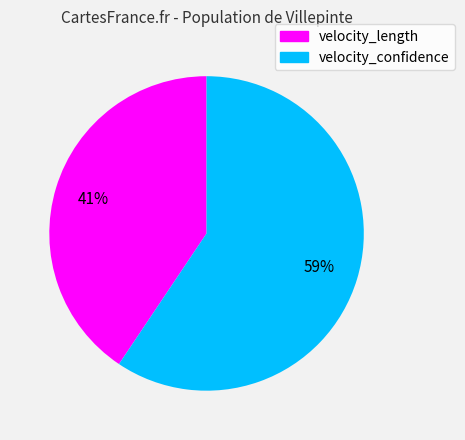

Count the number of slices in the pie.

2